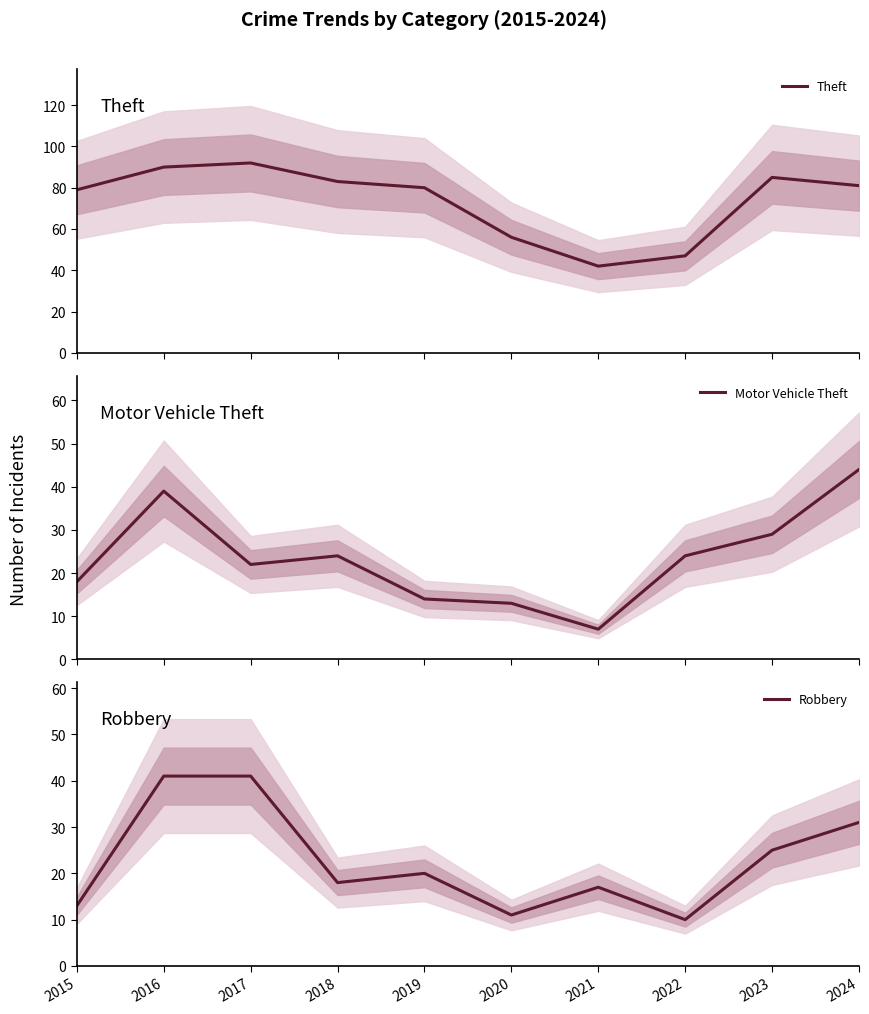

The value of Robbery at 2017 is 24. True or false?

False